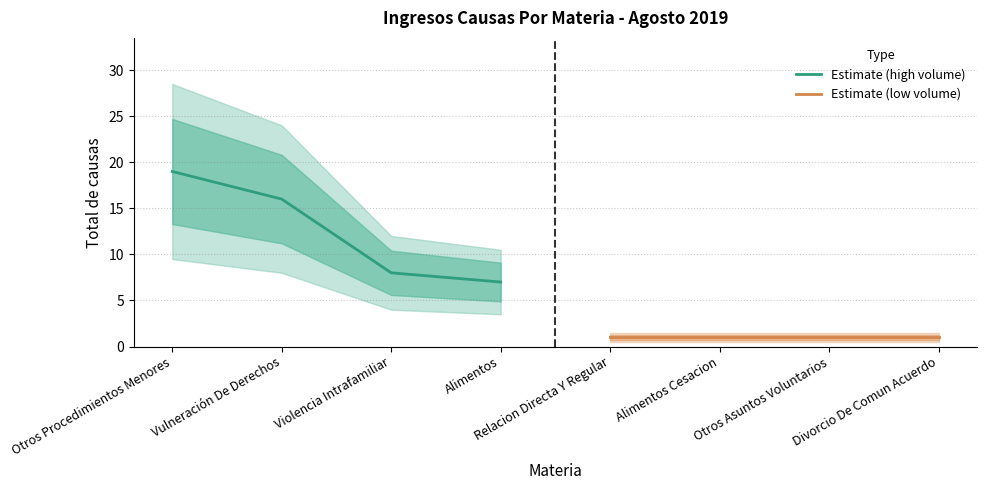

Is it true that Estimate (high volume) equals 19 at Otros Procedimientos Menores?

True